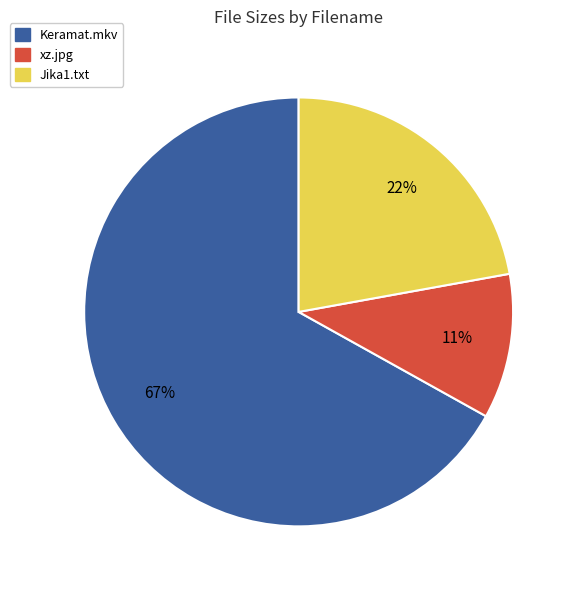

To the nearest percent, what percentage of the pie is xz.jpg?

11%